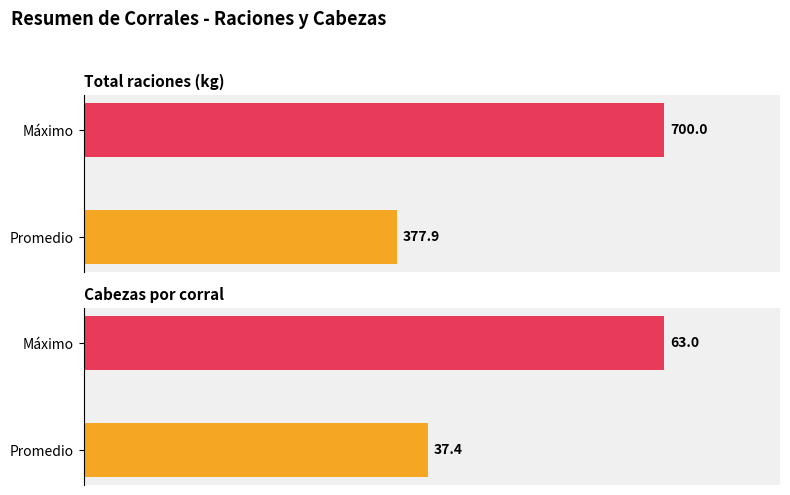

How many categories are shown in the chart?

2